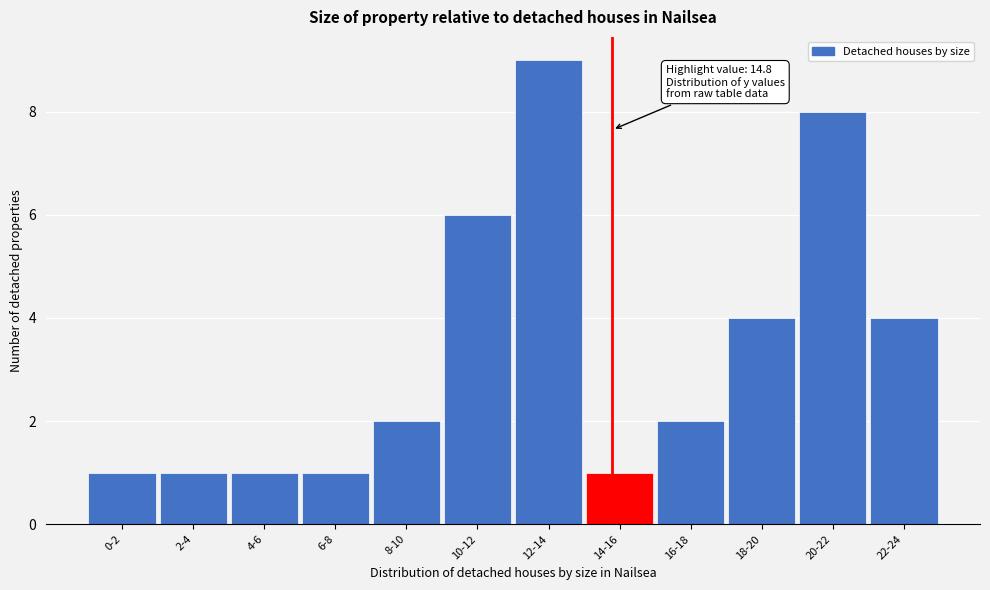

Reading left to right, list all the values displayed in this chart.

0-2=1	2-4=1	4-6=1	6-8=1	8-10=2	10-12=6	12-14=9	14-16=1	16-18=2	18-20=4	20-22=8	22-24=4